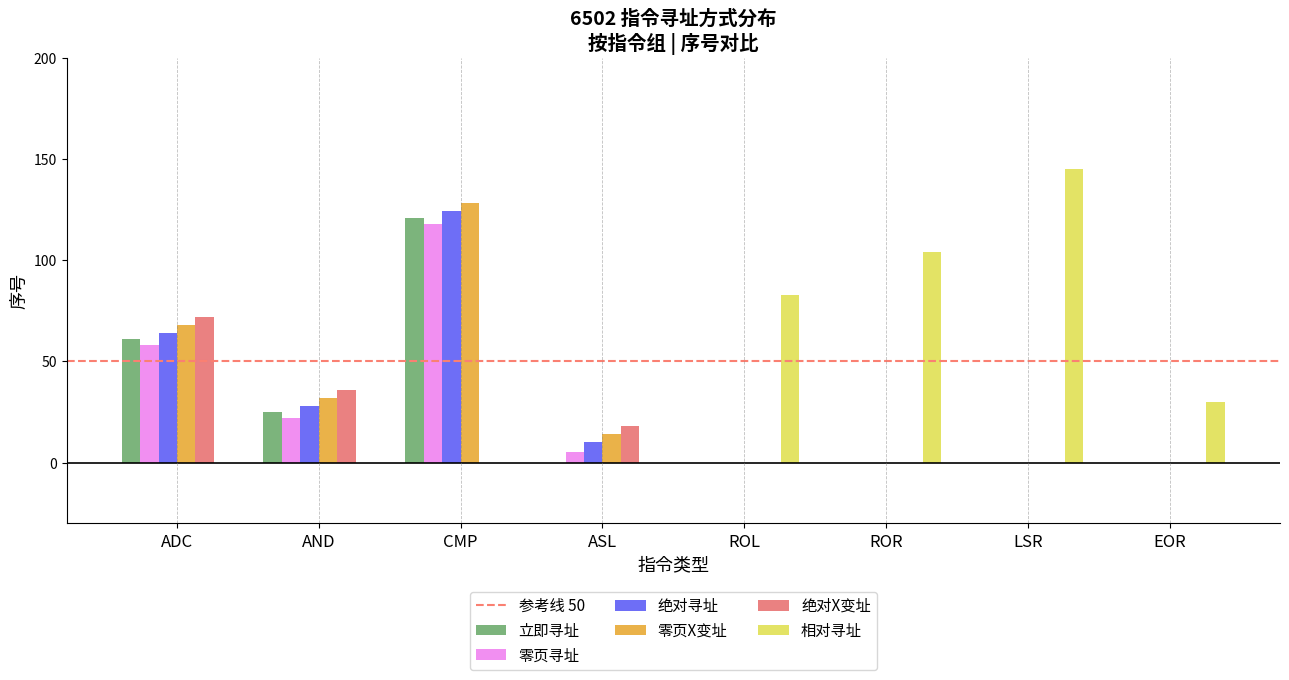

Does the chart contain stacked bars?

No